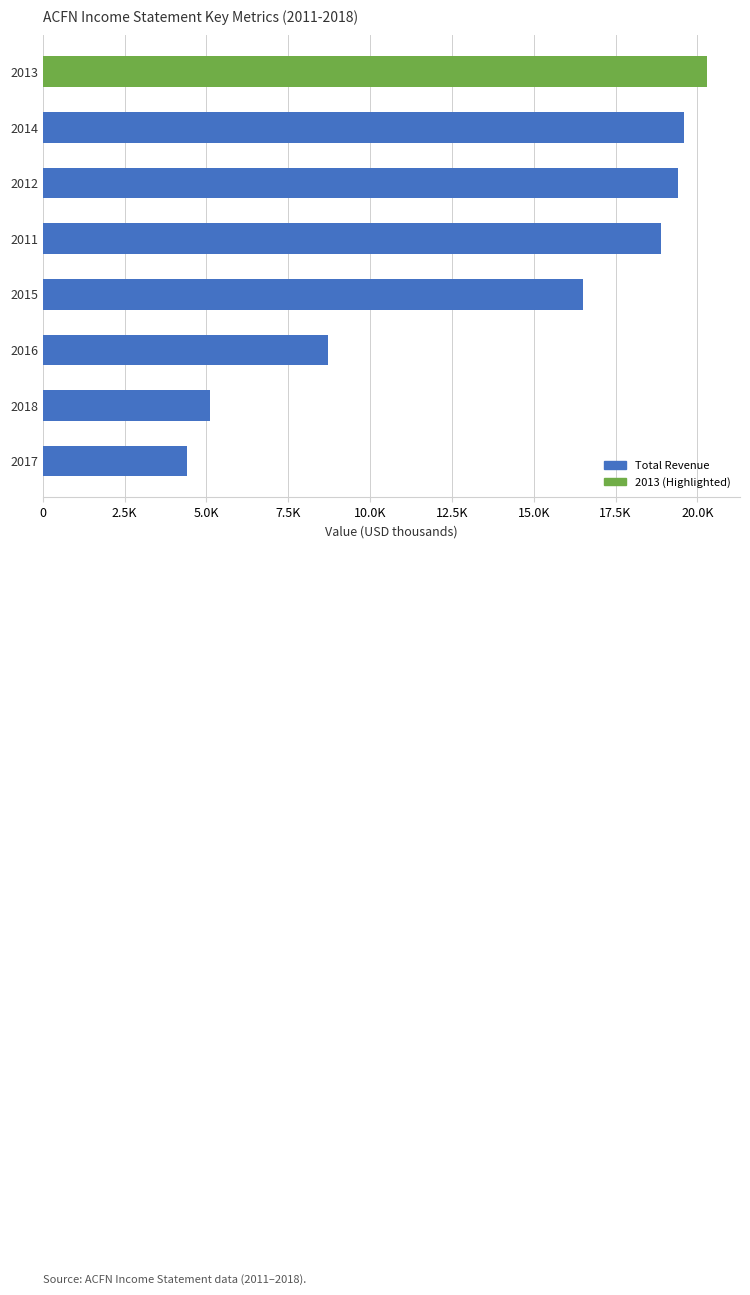

Are the bars grouped side by side (vs. stacked)?

No